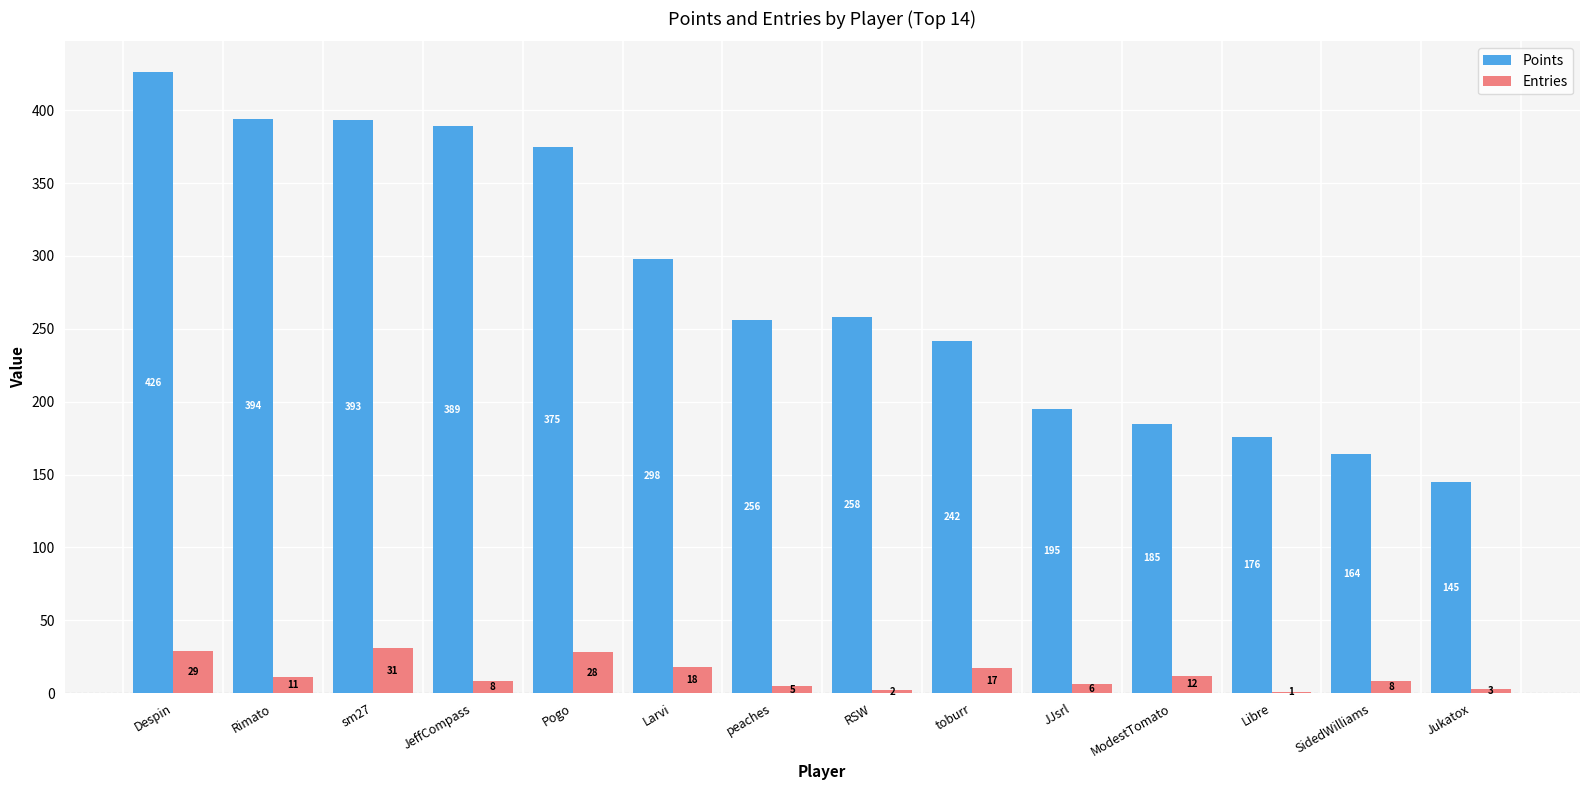

At which category is the sum across all series the highest?

Despin